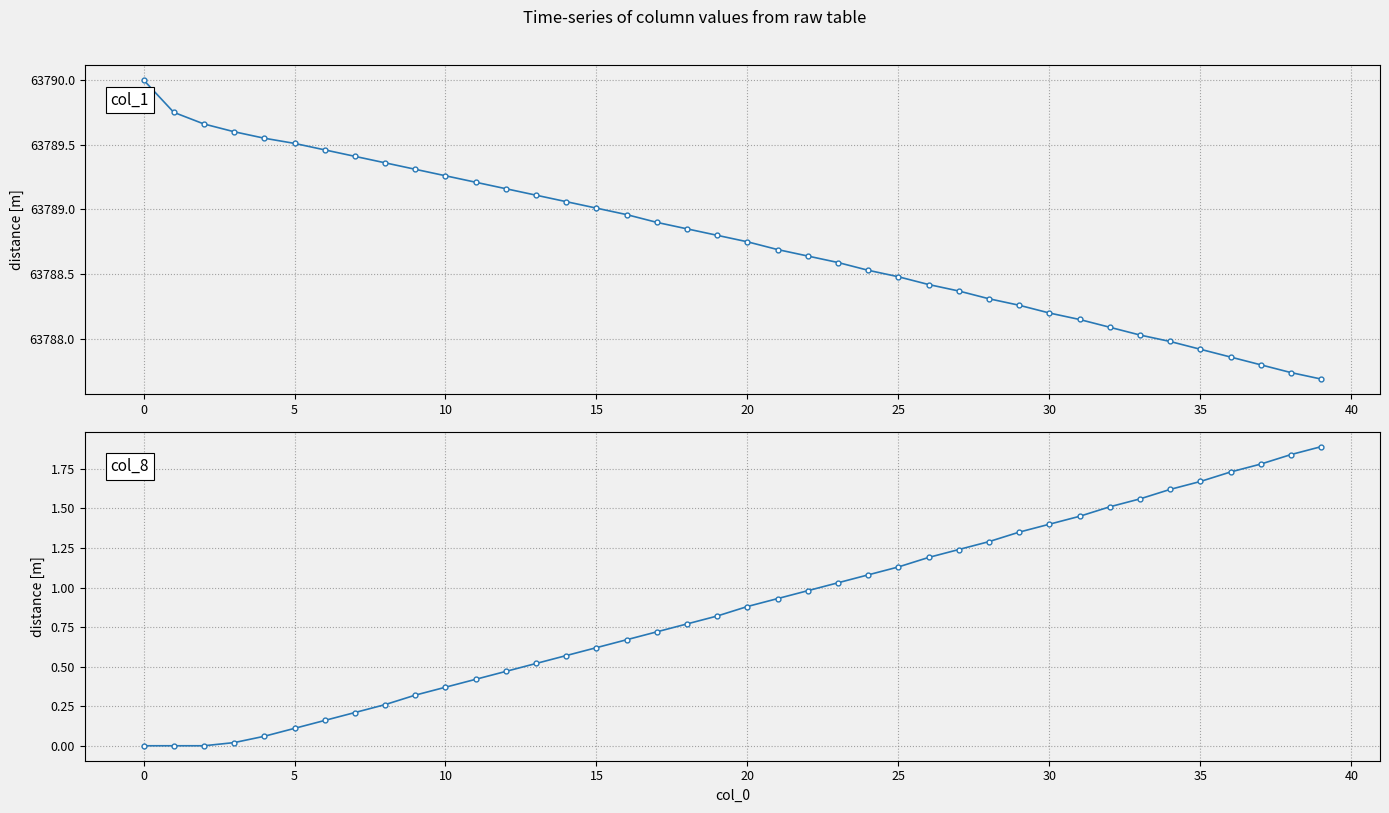

What is the sum of all col_8 values?

34.6